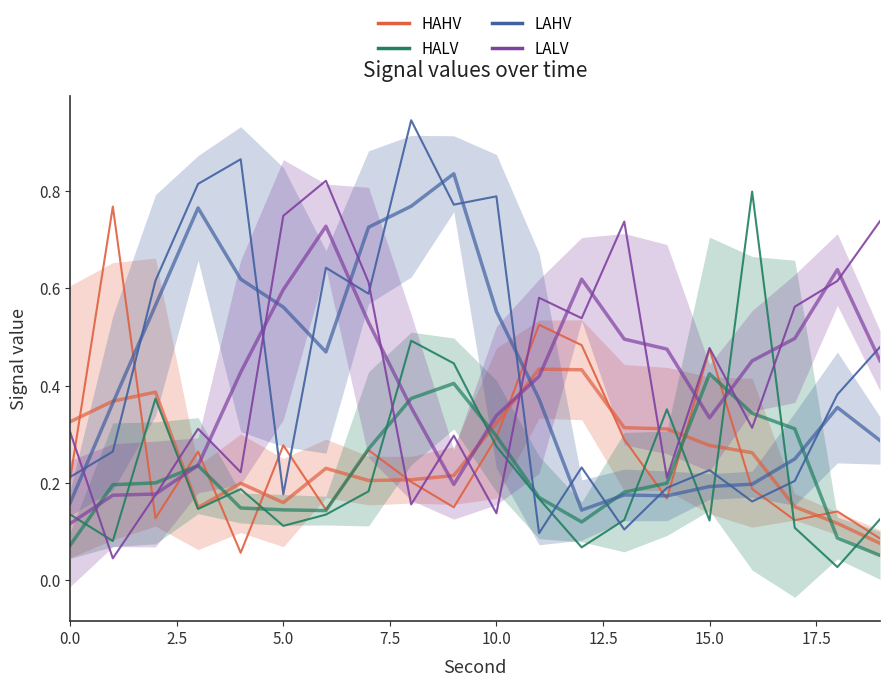

Which series ends up on top after the final intersection of LALV and LAHV?

LALV